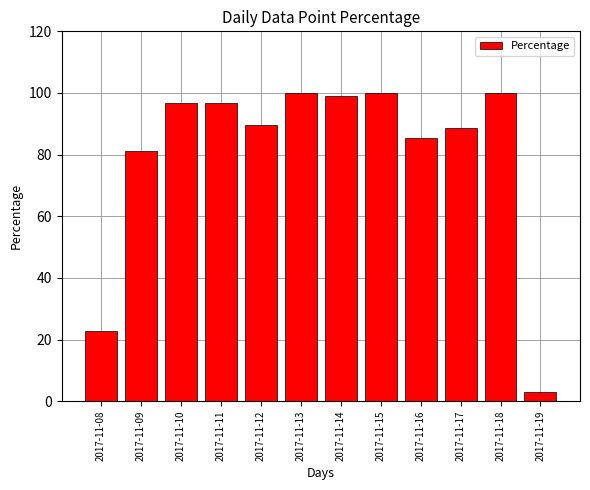

Which label corresponds to the smallest value in the chart?

2017-11-19